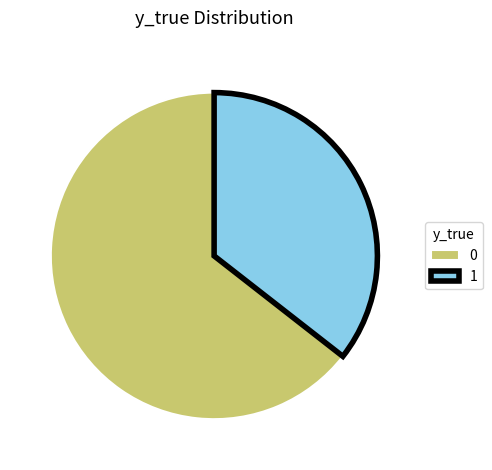

How many segments does this pie chart have?

2